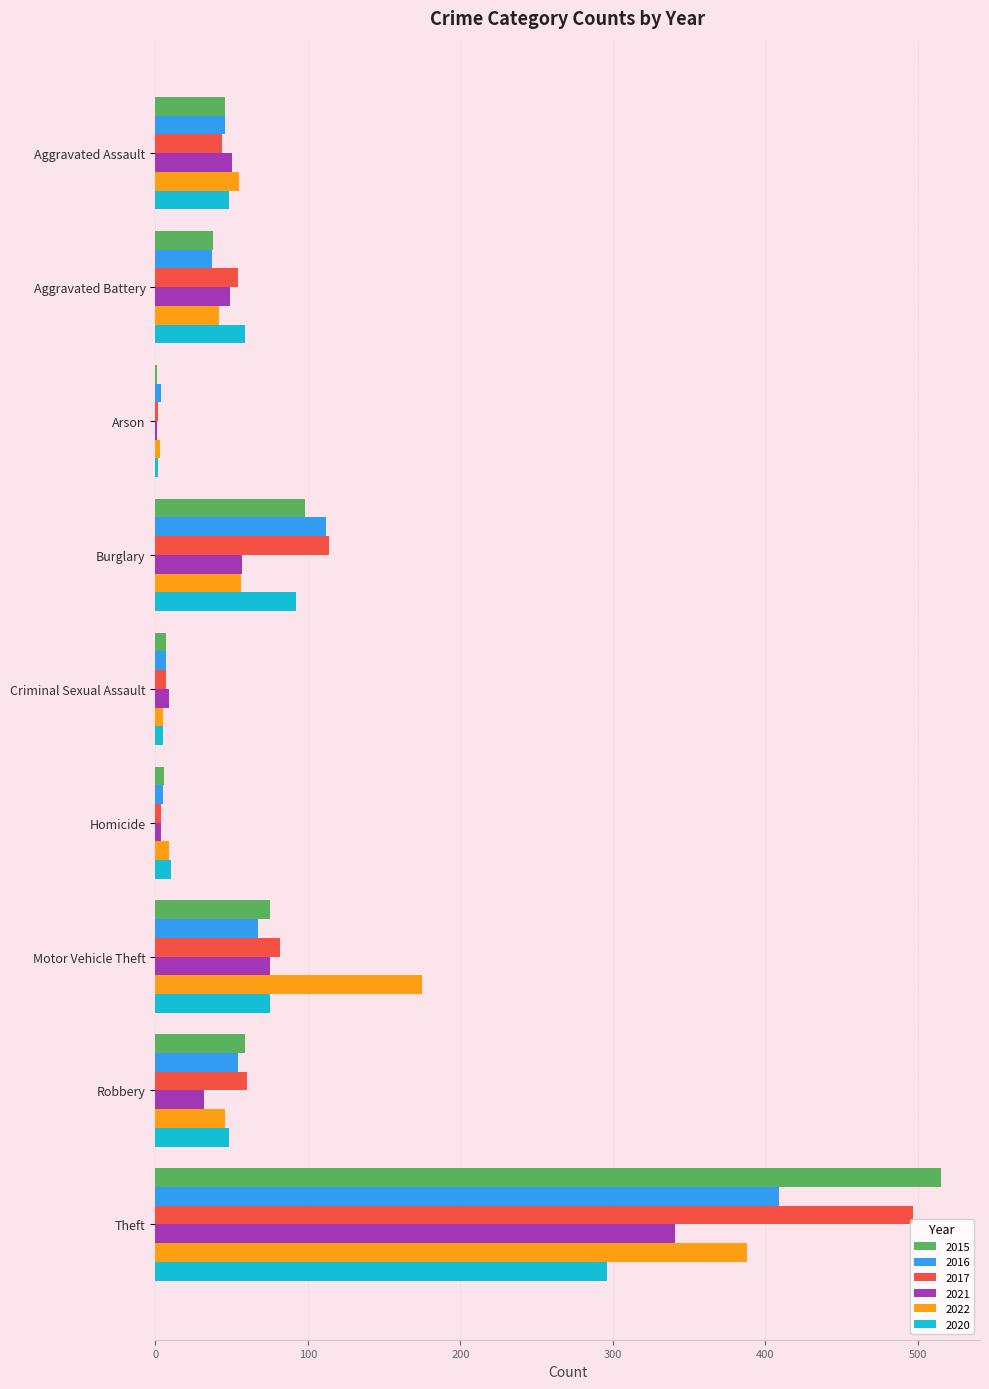

Between Burglary and Theft, which series saw the biggest shift?

2015